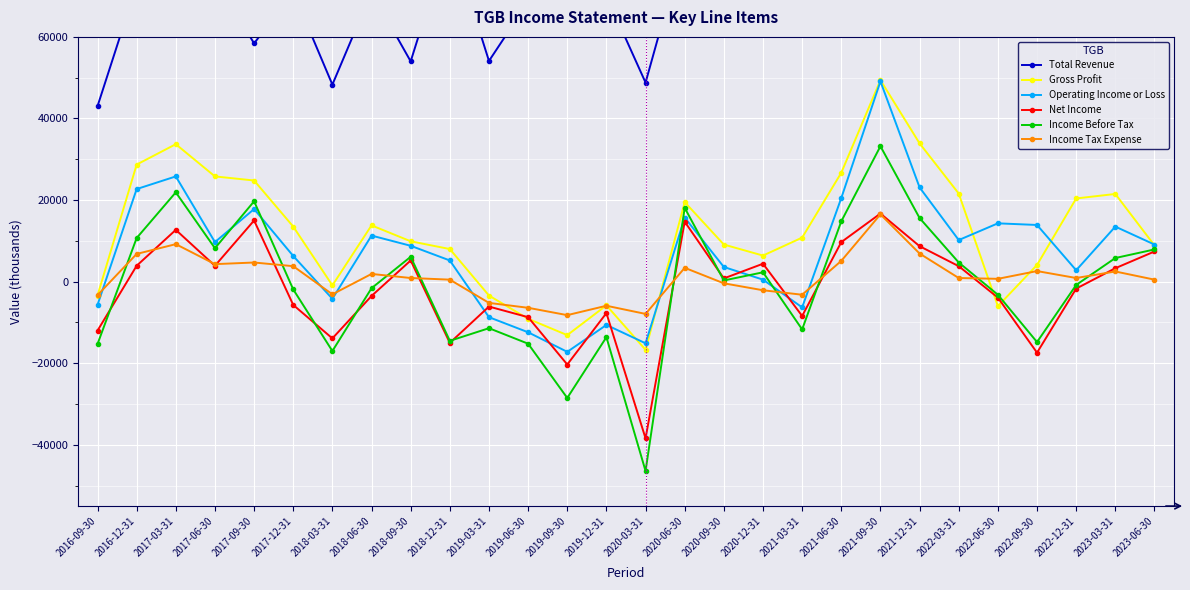

What is the total value across all series at 2018-09-30?

84900